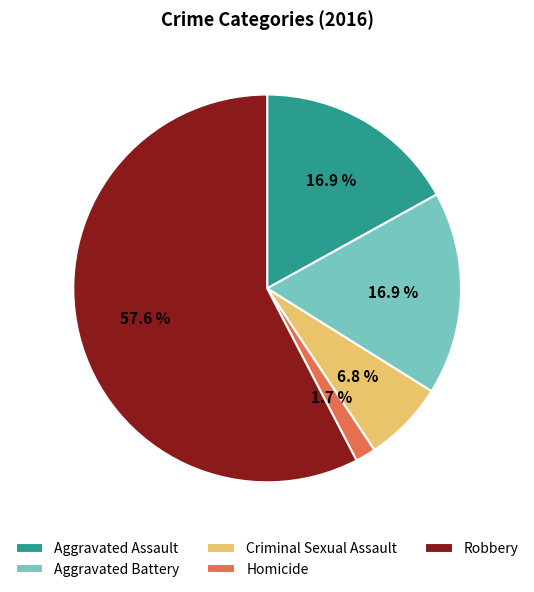

What is the majority slice?

Robbery